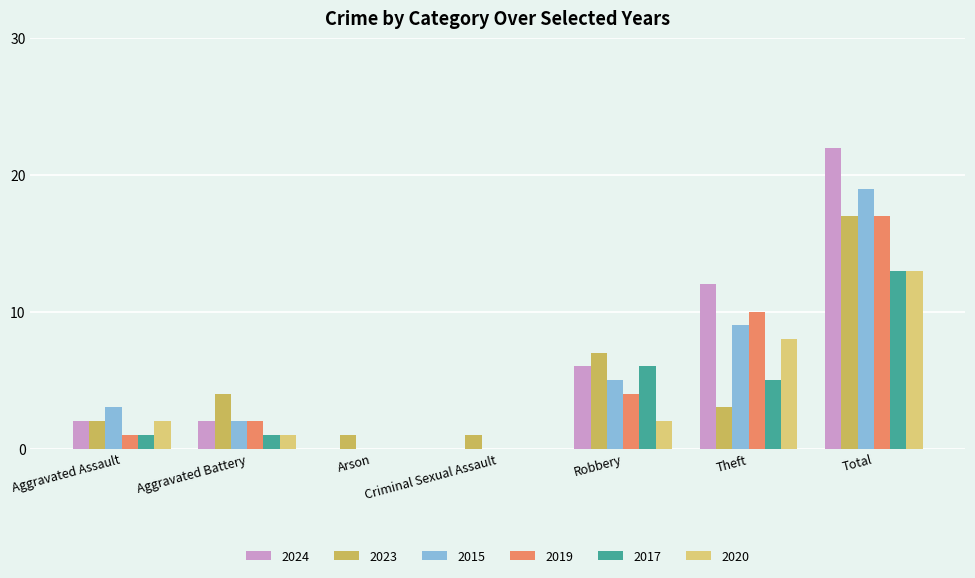

Is the value of 2017 at Aggravated Battery greater than the value of 2019 at Robbery?

No